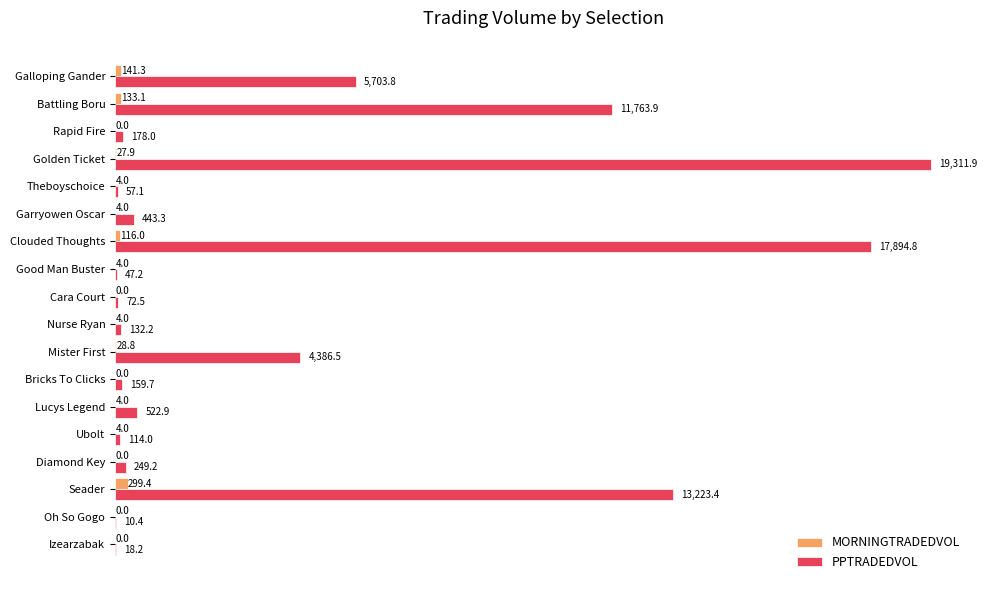

The value of PPTRADEDVOL at Seader is 20809.1. True or false?

False